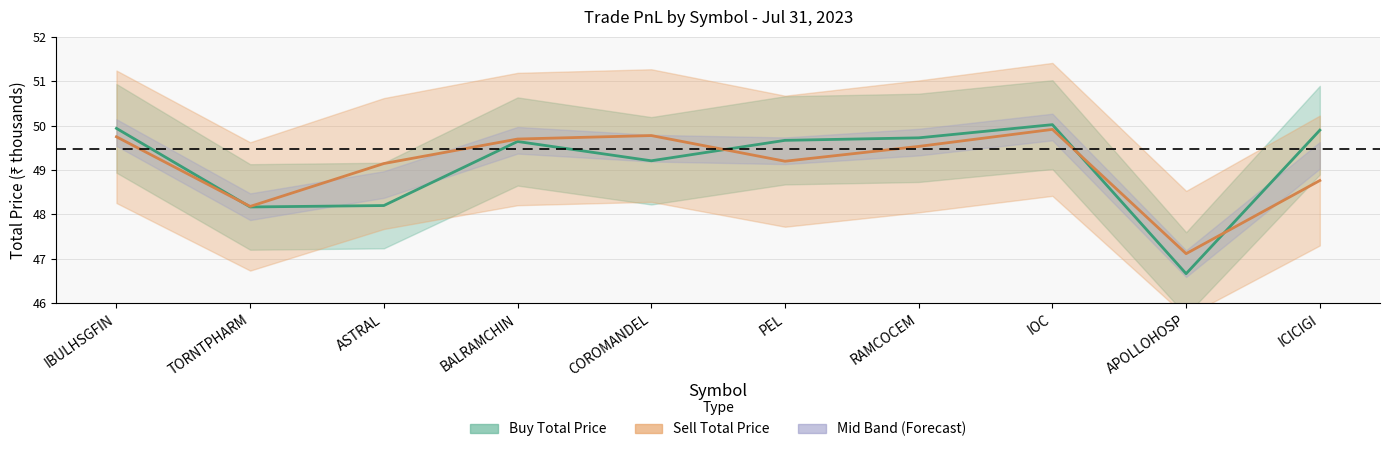

At which label does Sell_totalprice first exceed 49?

IBULHSGFIN